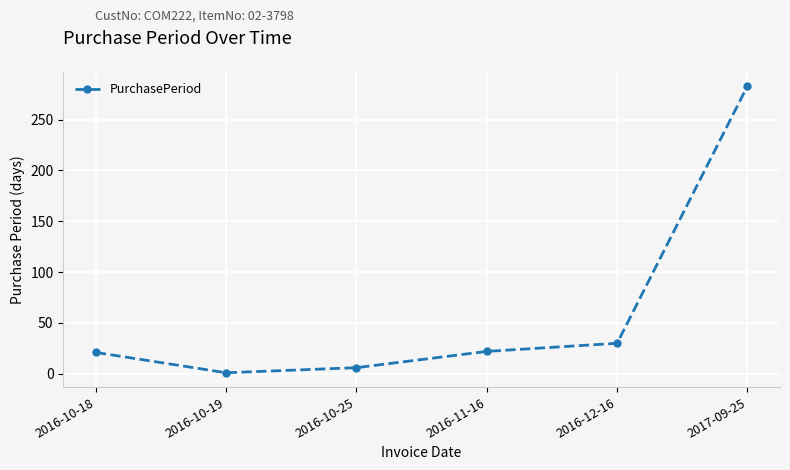

How many distinct data groups are displayed?

1